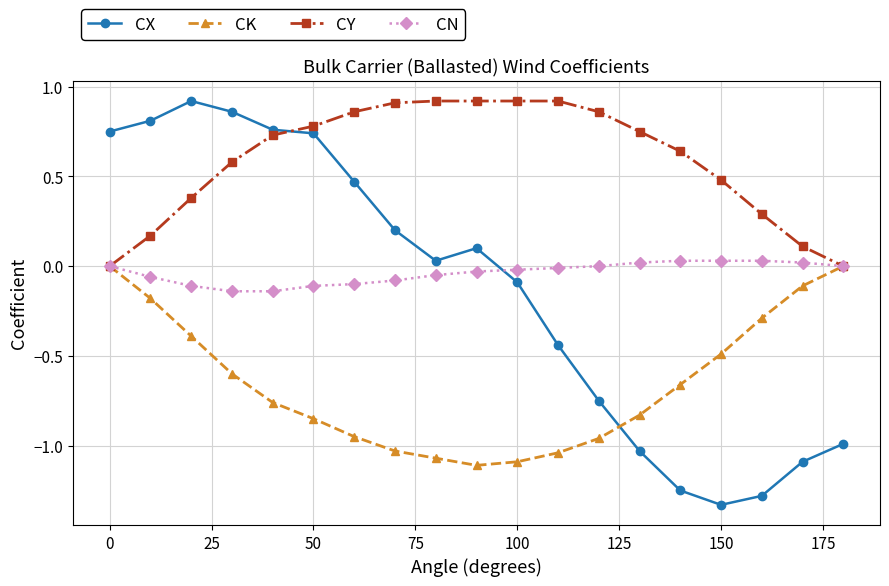

After their last crossing, which series has the higher values: CX or CK?

CK